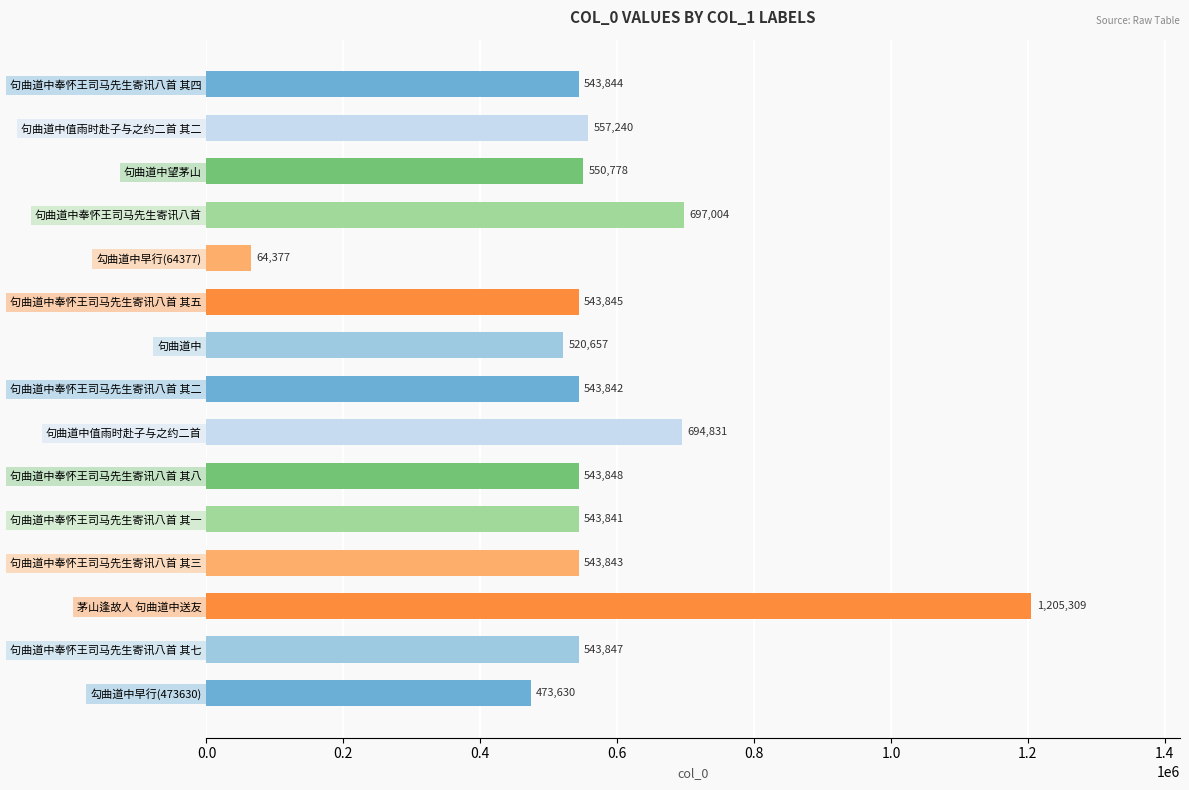

Where is the data nearest to the value 634843?

句曲道中值雨时赴子与之约二首